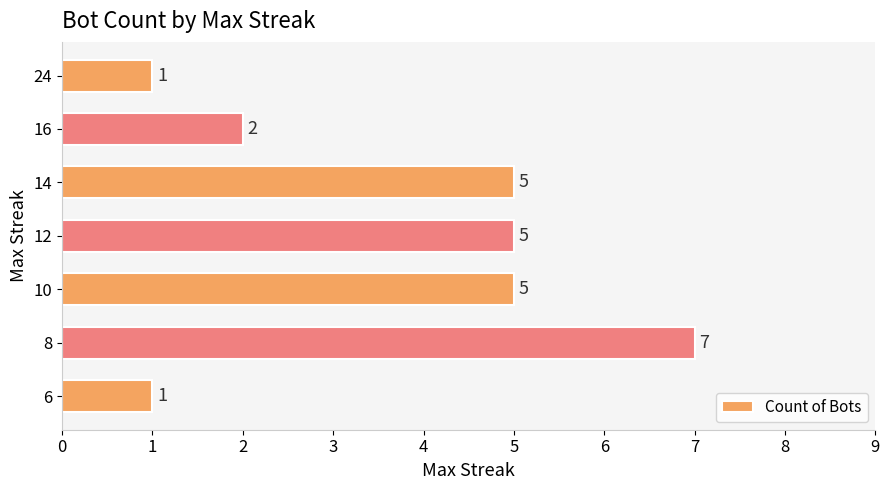

Between 10 and 16, which is larger?

10